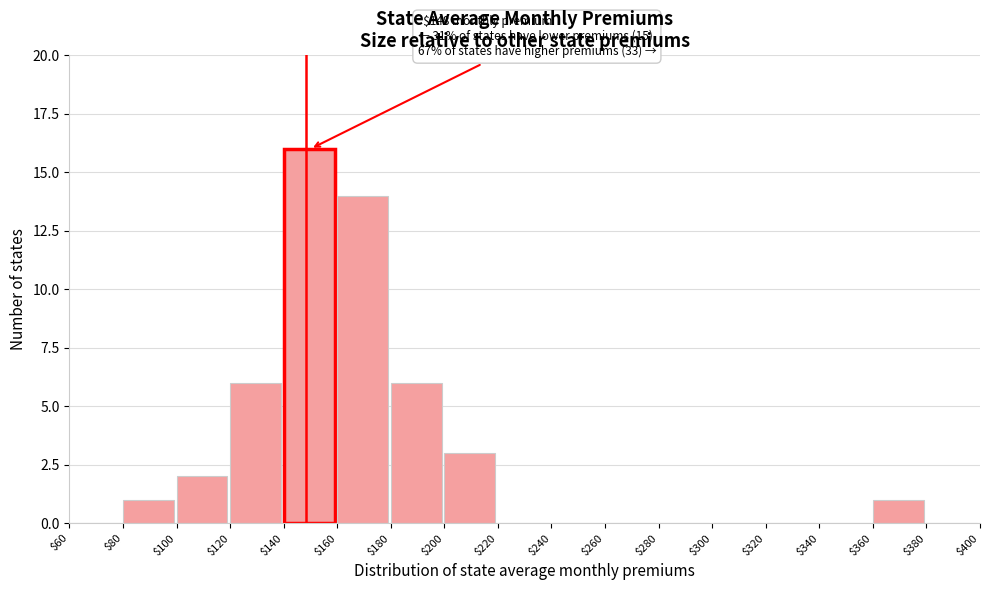

Over which range of the x-axis is the bar tallest?

$140 to $160